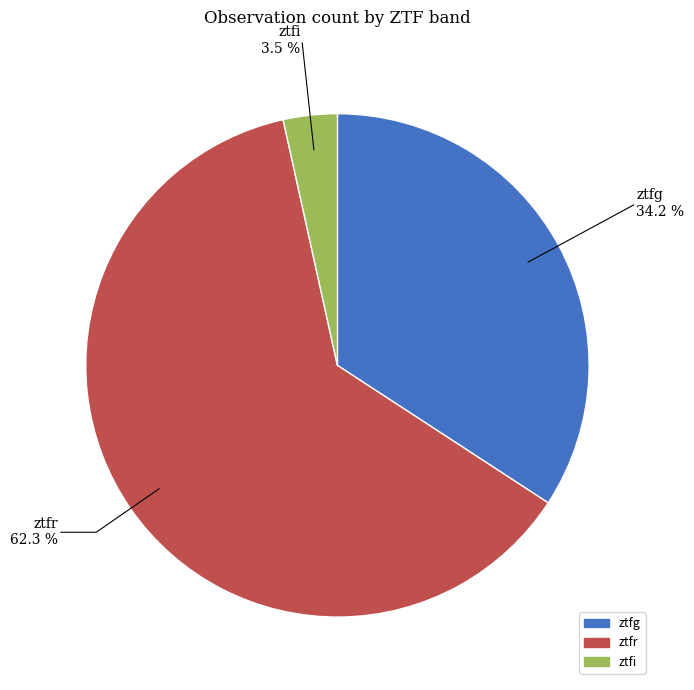

Does ztfr represent more than half of the total?

Yes